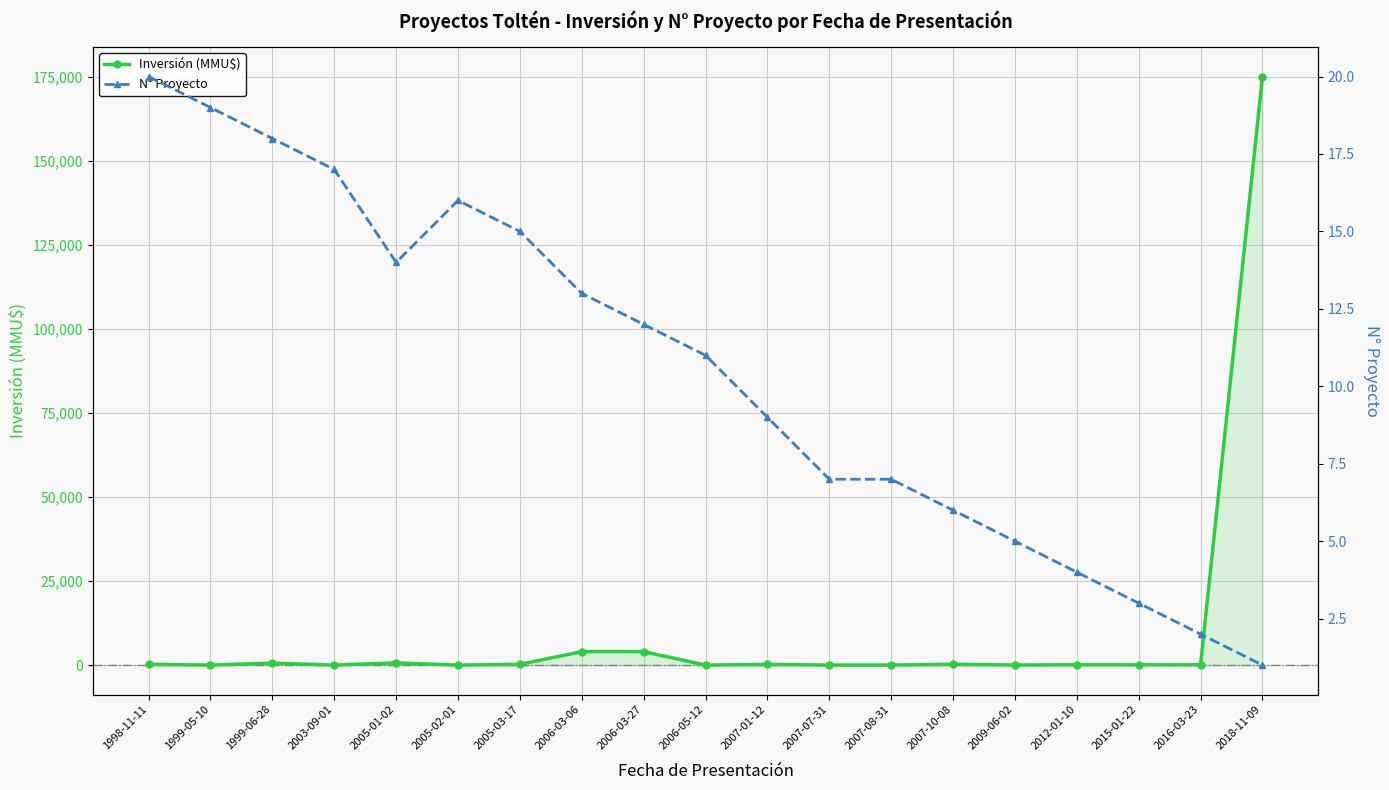

Which series has the widest spread of values?

Inversión (MMU$)